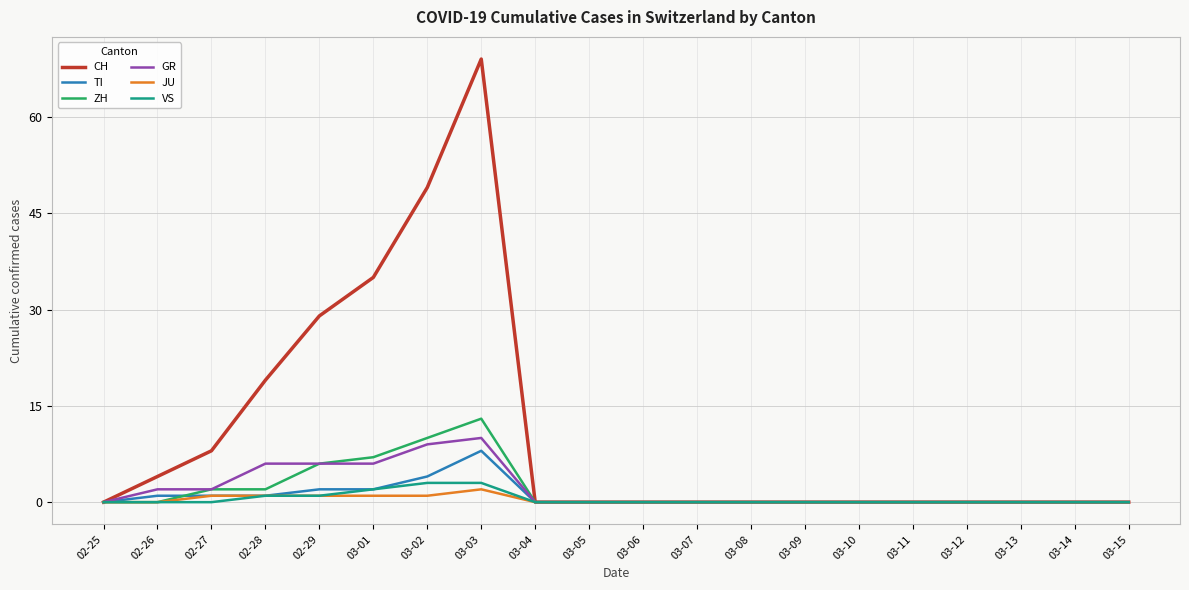

Read the JU value at 02-27.

1